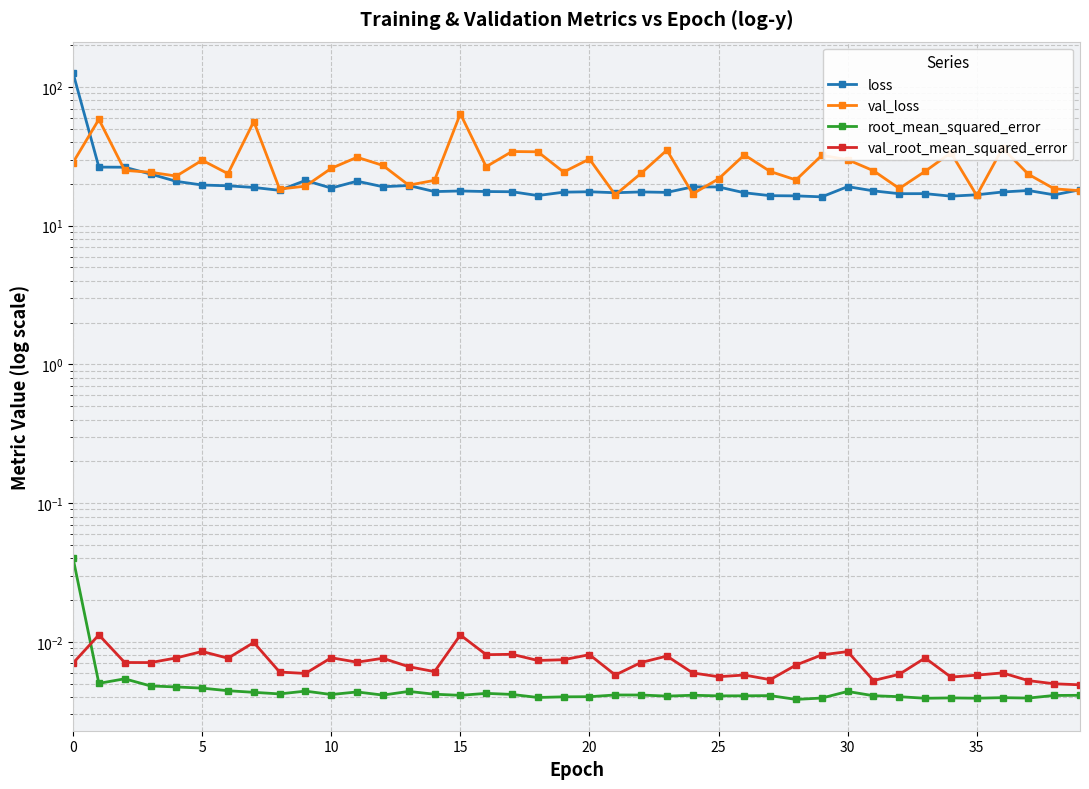

Reading right to left, list all the values displayed in this chart.

loss: 18.2	16.7	17.9	17.5	16.7	16.3	17.0	17.0	17.8	19.1	16.2	16.4	16.5	17.3	19.0	19.1	17.4	17.5	17.3	17.6	17.5	16.5	17.6	17.6	17.8	17.6	19.5	19.1	20.9	18.7	21.2	18.0	18.9	19.4	19.7	20.9	23.6	26.4	26.5	126.3
val_loss: 17.9	18.5	23.5	36.3	16.5	33.6	24.7	18.6	24.9	29.9	32.2	21.4	24.6	32.4	21.8	17.0	35.1	23.9	16.7	30.3	24.4	34.1	34.3	26.6	64.2	21.2	19.6	27.2	31.2	25.9	19.3	18.4	56.4	23.7	29.7	22.8	24.3	25.1	58.5	28.6
root_mean_squared_error: 0.0	0.0	0.0	0.0	0.0	0.0	0.0	0.0	0.0	0.0	0.0	0.0	0.0	0.0	0.0	0.0	0.0	0.0	0.0	0.0	0.0	0.0	0.0	0.0	0.0	0.0	0.0	0.0	0.0	0.0	0.0	0.0	0.0	0.0	0.0	0.0	0.0	0.0	0.0	0.0
val_root_mean_squared_error: 0.0	0.0	0.0	0.0	0.0	0.0	0.0	0.0	0.0	0.0	0.0	0.0	0.0	0.0	0.0	0.0	0.0	0.0	0.0	0.0	0.0	0.0	0.0	0.0	0.0	0.0	0.0	0.0	0.0	0.0	0.0	0.0	0.0	0.0	0.0	0.0	0.0	0.0	0.0	0.0